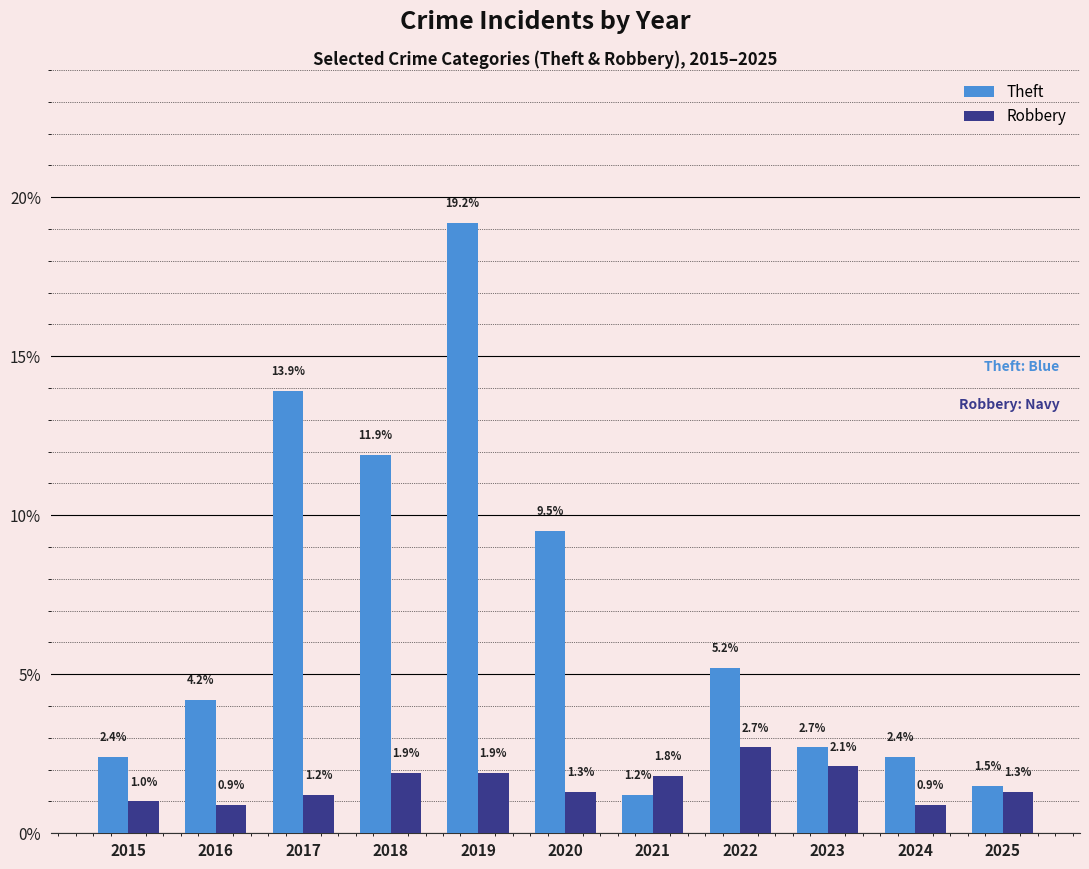

Reading left to right, transcribe all the data shown in this chart.

Theft: 2015=2.4	2016=4.2	2017=13.9	2018=11.9	2019=19.2	2020=9.5	2021=1.2	2022=5.2	2023=2.7	2024=2.4	2025=1.5
Robbery: 2015=1.0	2016=0.9	2017=1.2	2018=1.9	2019=1.9	2020=1.3	2021=1.8	2022=2.7	2023=2.1	2024=0.9	2025=1.3